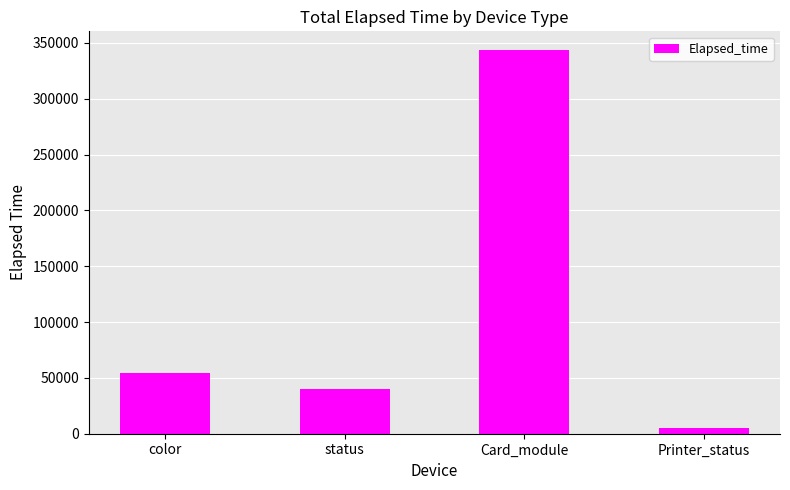

What position from the left is status?

2